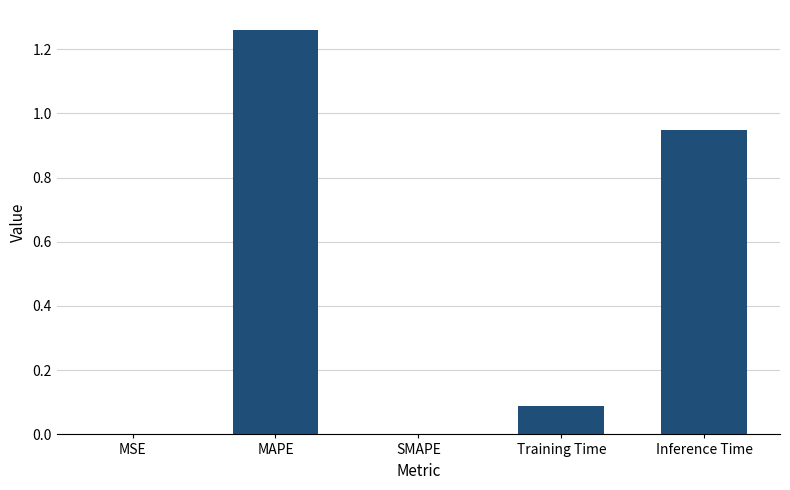

Is it true that the value at Training Time is 0.1?

True